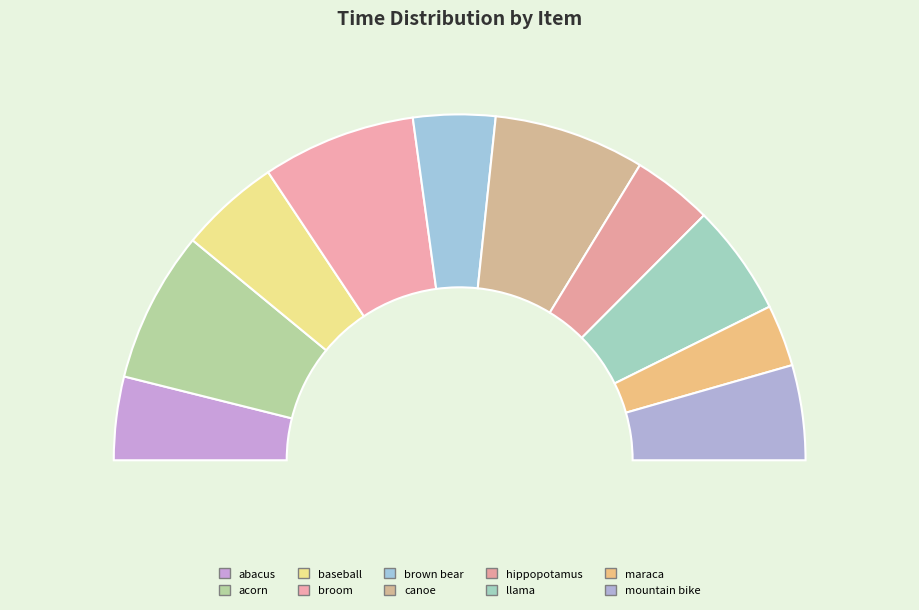

How many segments does this pie chart have?

10